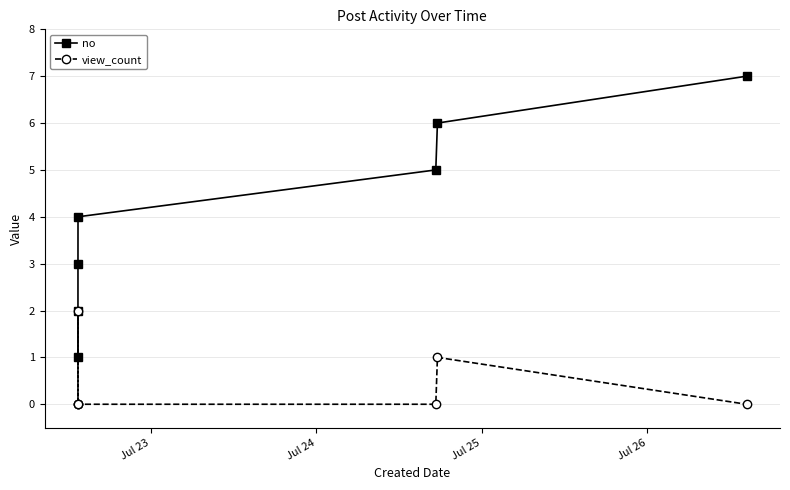

True or false: no has more than 1 interior local peaks.

False